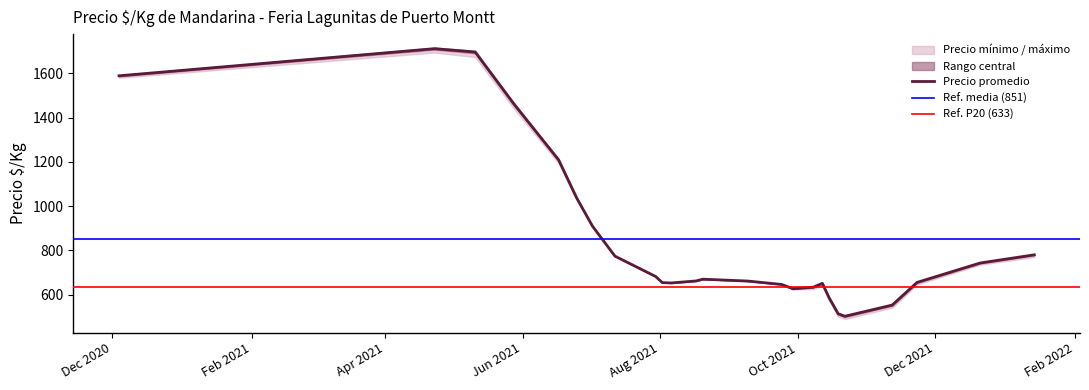

How many lines are shown in the chart?

3